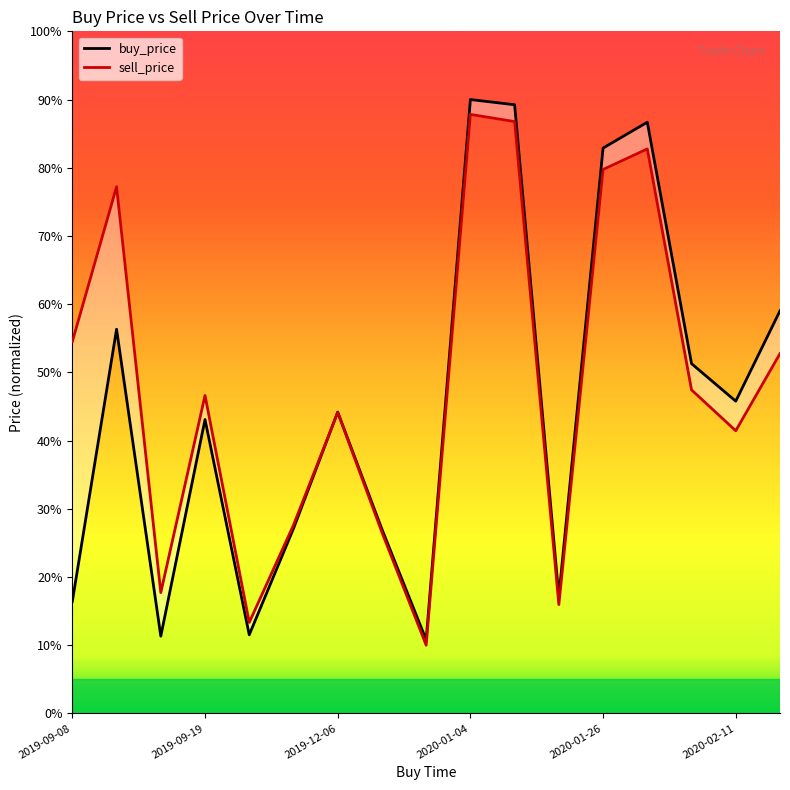

How many intersections are there between sell_price and buy_price?

1